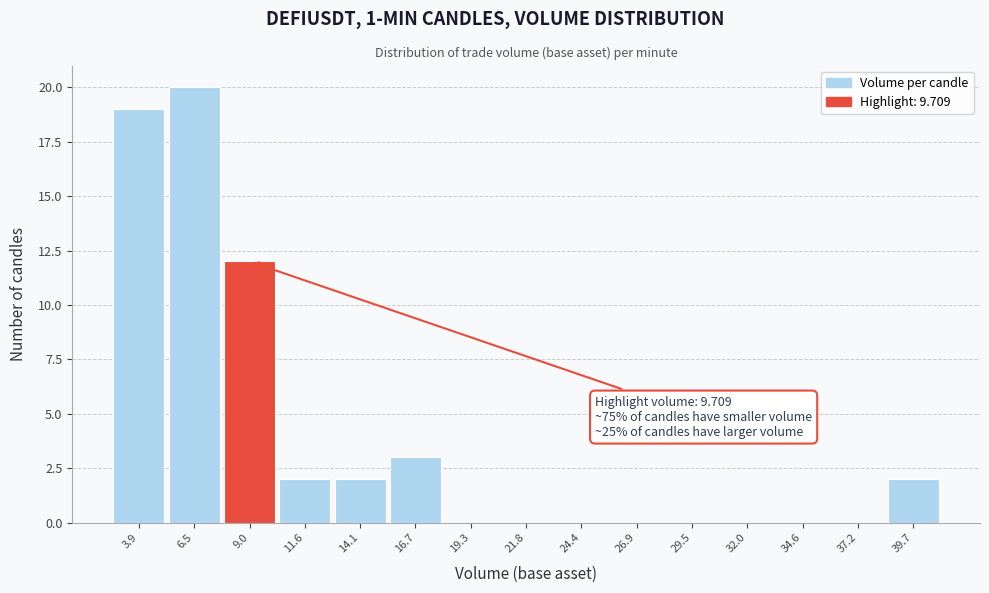

Over which range of the x-axis is the bar tallest?

5.0 to 7.5